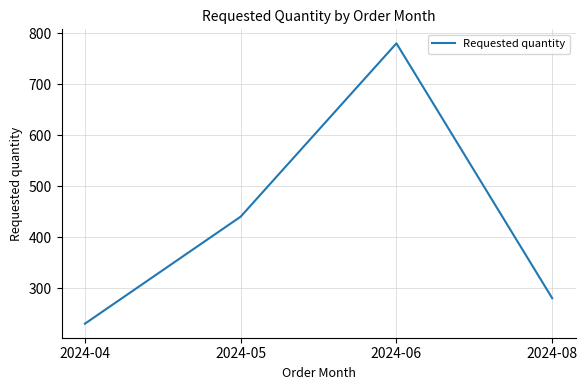

Reading left to right, what are all the values shown in this chart?

230	440	780	280